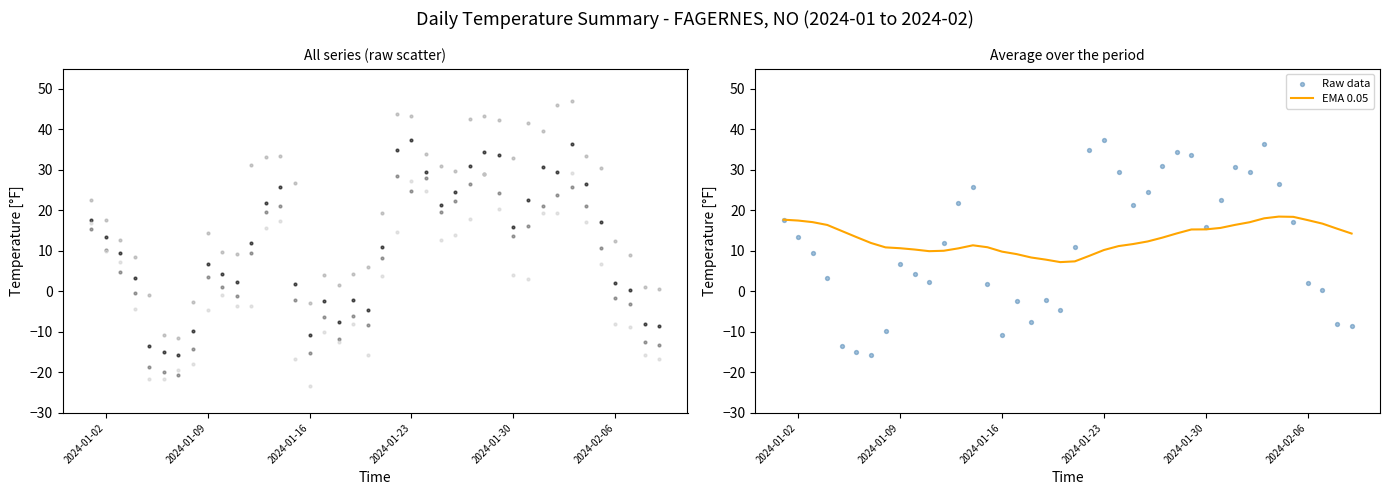

What is the highest value of the EMA 0.05 series?

18.5